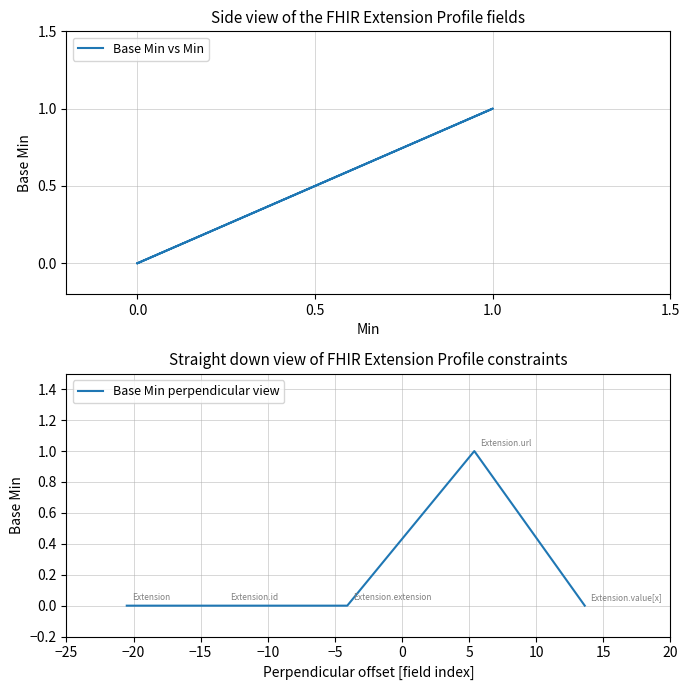

Is the value of Base Min perpendicular view at 1.0 greater than the value of Base Min vs Min at 0.5?

No